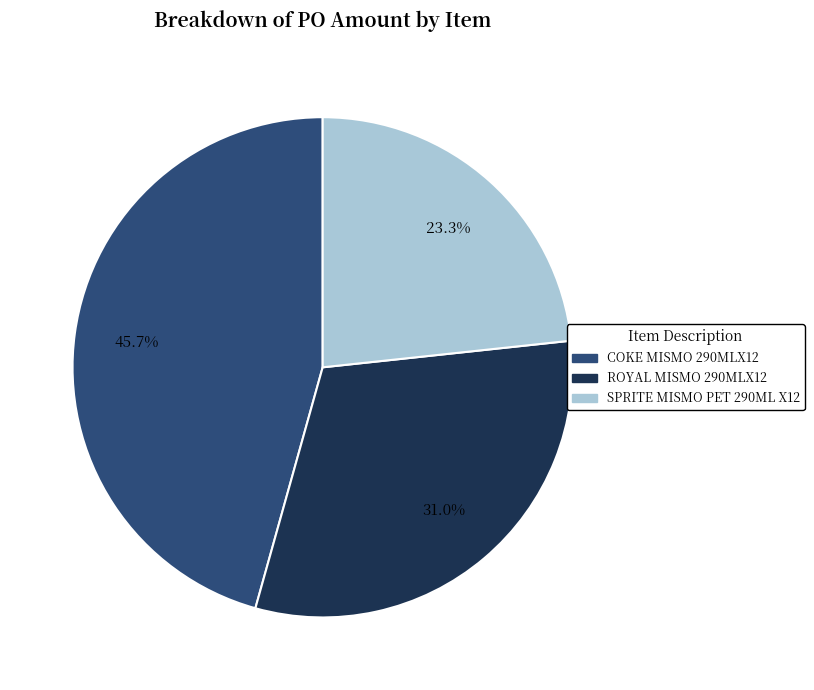

How much of the chart is everything except COKE MISMO 290MLX12?

54.3%